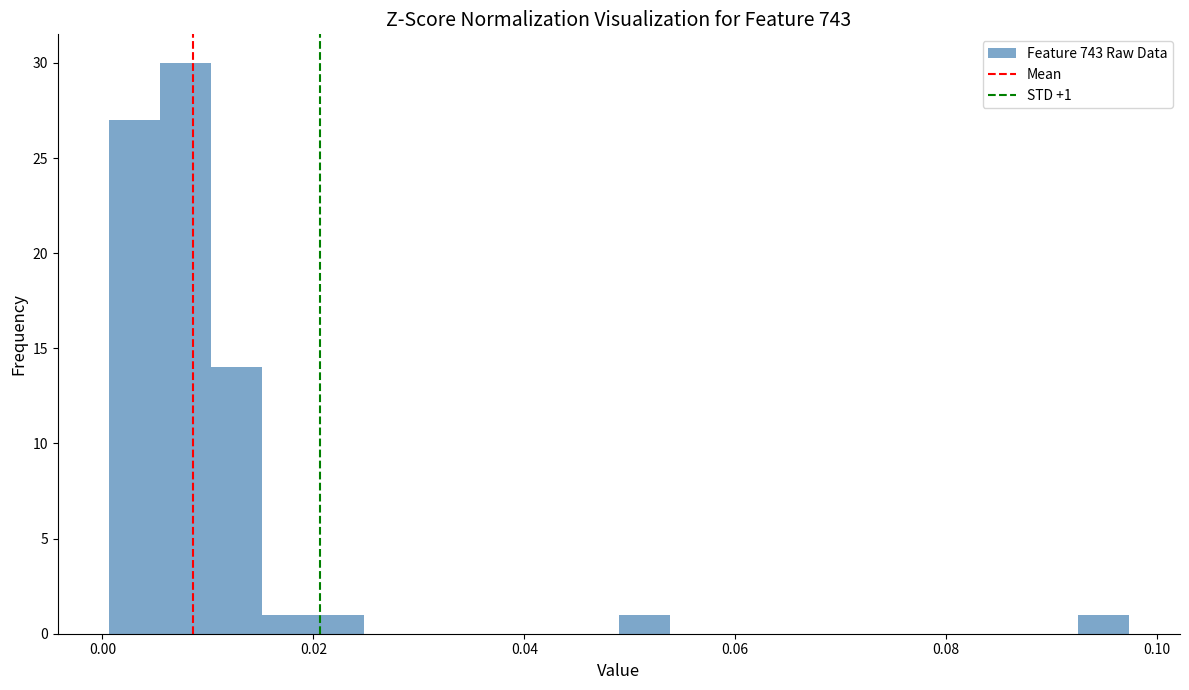

Around what value on the x-axis is the tallest bar? Give the approximate position of its centre, as read against the axis.

0.008